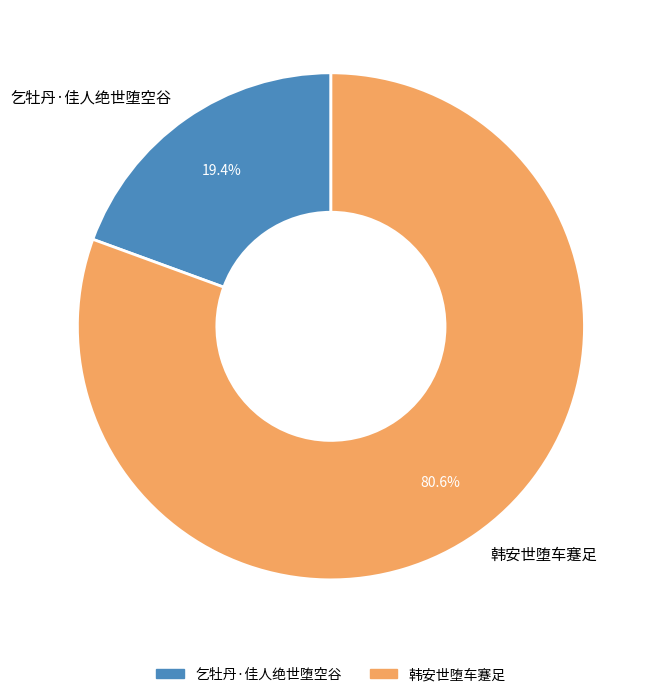

To the nearest percent, what is the difference between the 韩安世堕车蹇足 and 乞牡丹·佳人绝世堕空谷 slice percentages?

61%